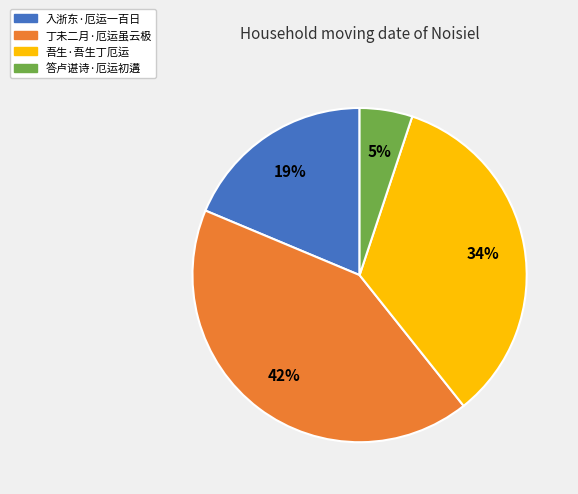

Count the number of slices in the pie.

4